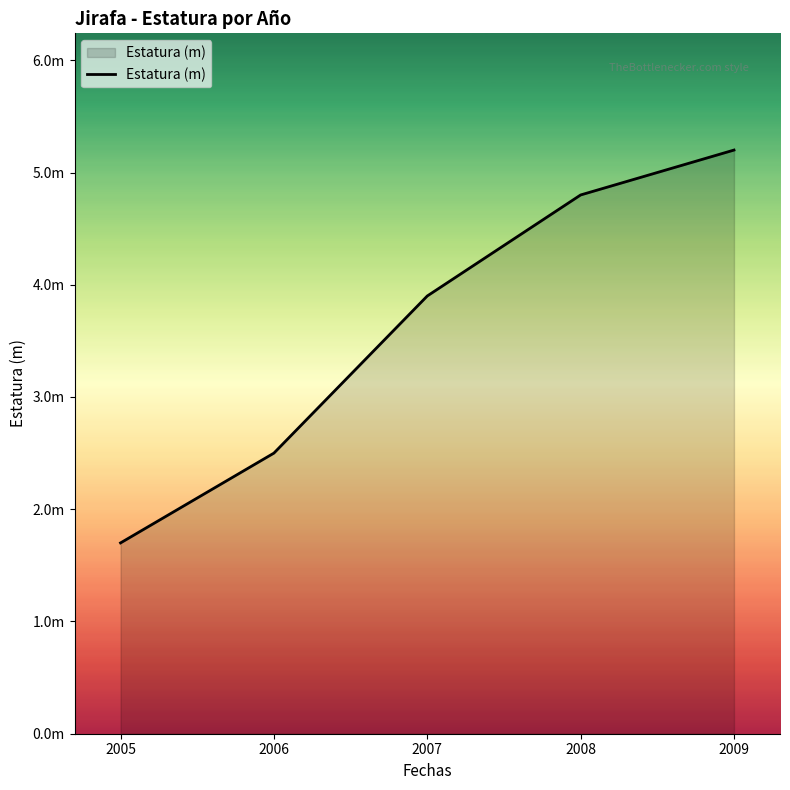

Is this an area chart (filled region under the line)?

Yes